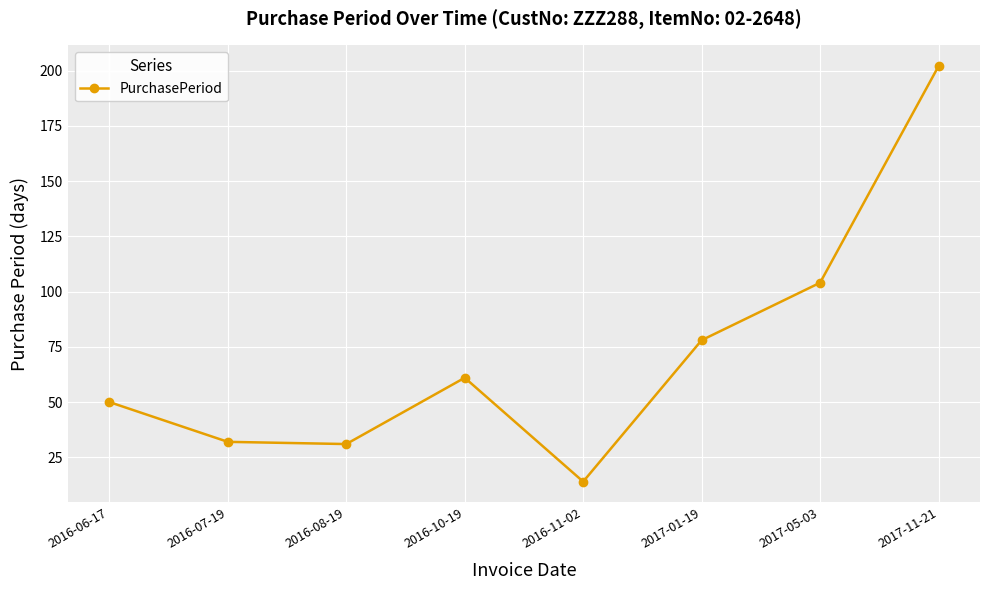

What is the ratio of the value at 2017-05-03 to the value at 2017-11-21?

0.5